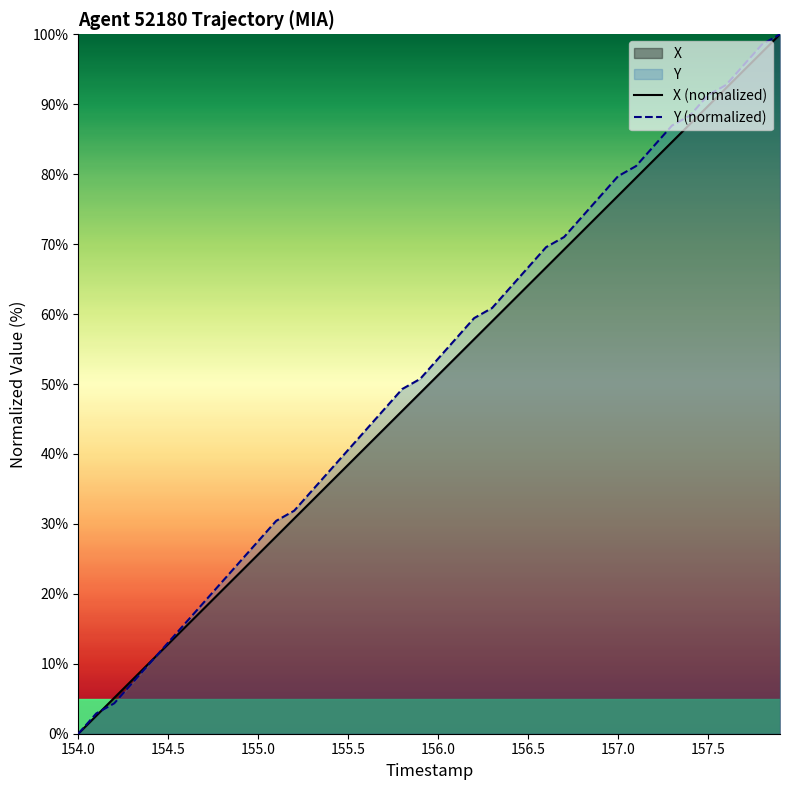

What is the maximum value shown in the chart?

100.0